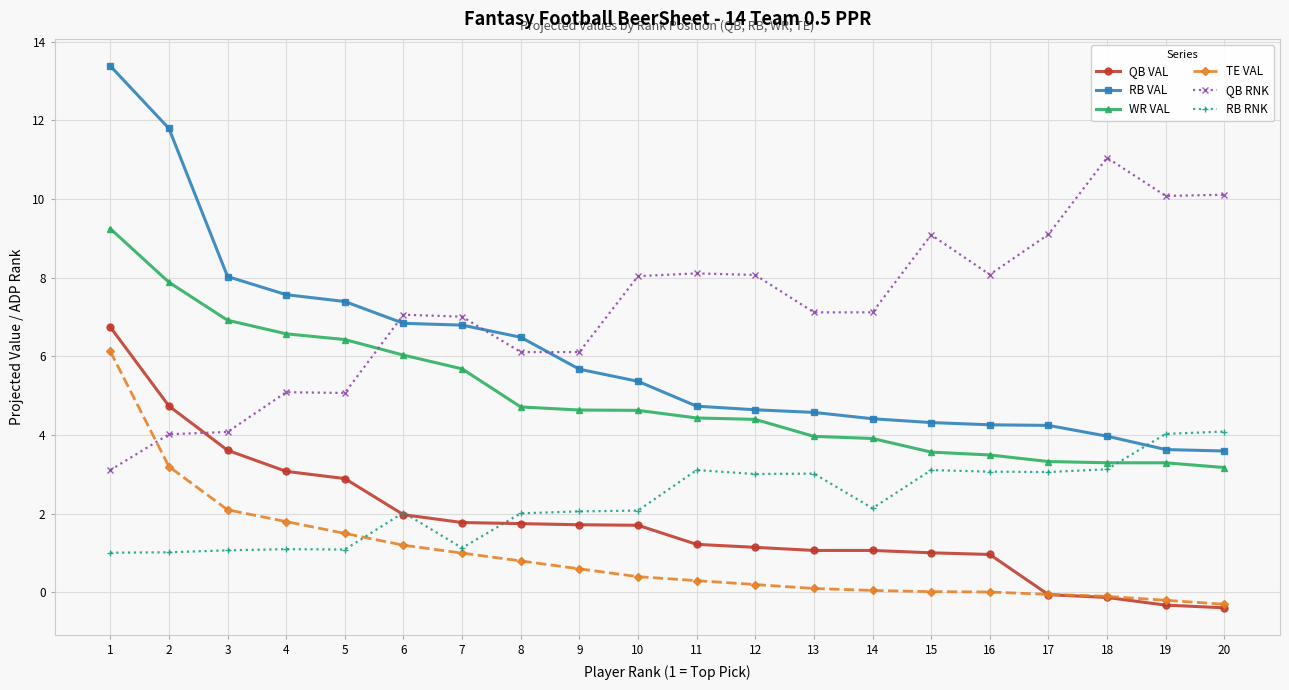

Is this an area chart (filled region under the line)?

No